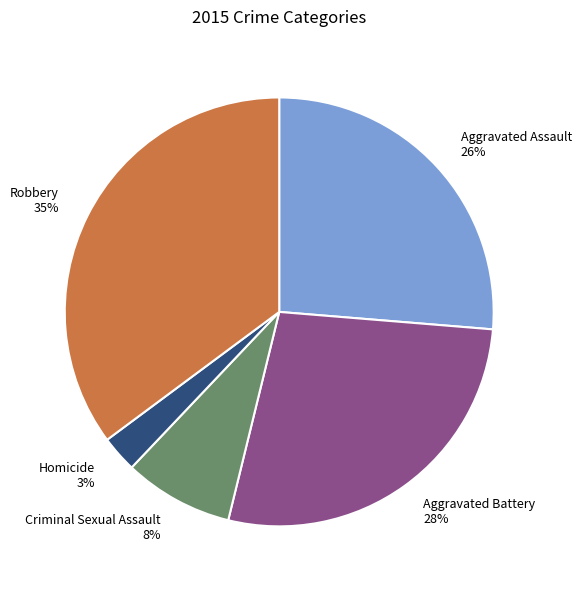

True or false: Robbery accounts for 35% of the total.

True